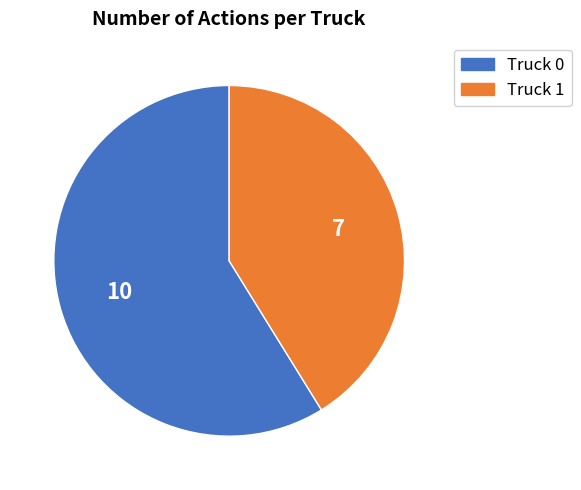

What is the smallest slice in the pie chart?

Truck 1